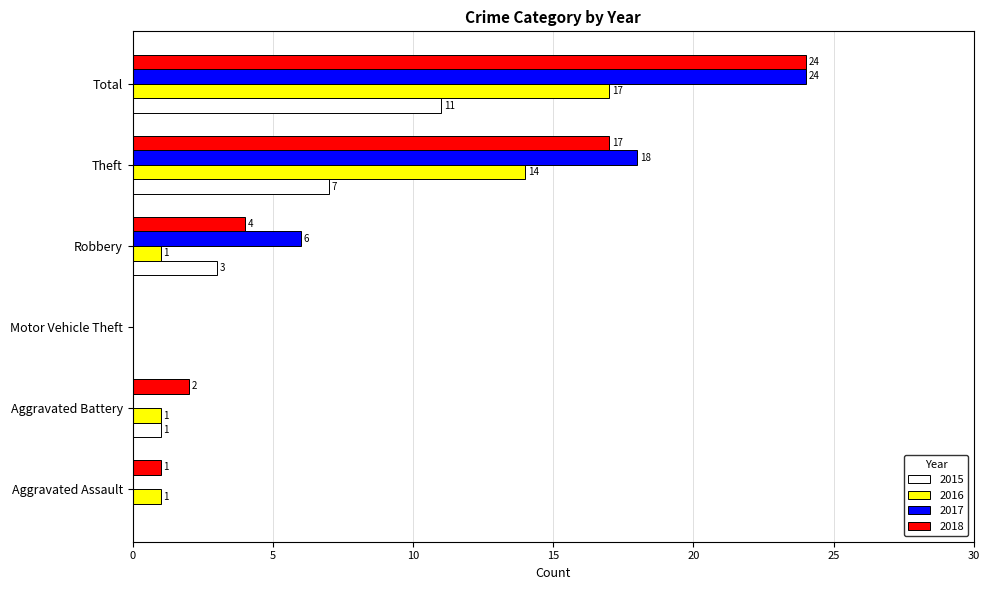

What is the difference between the 2017 values at Aggravated Assault and Robbery?

6